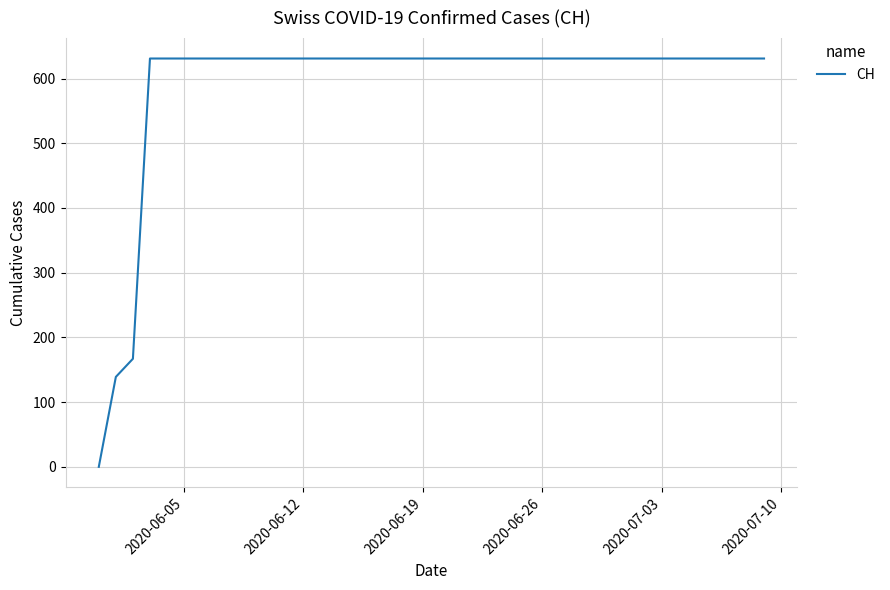

What is the maximum value shown in the chart?

631